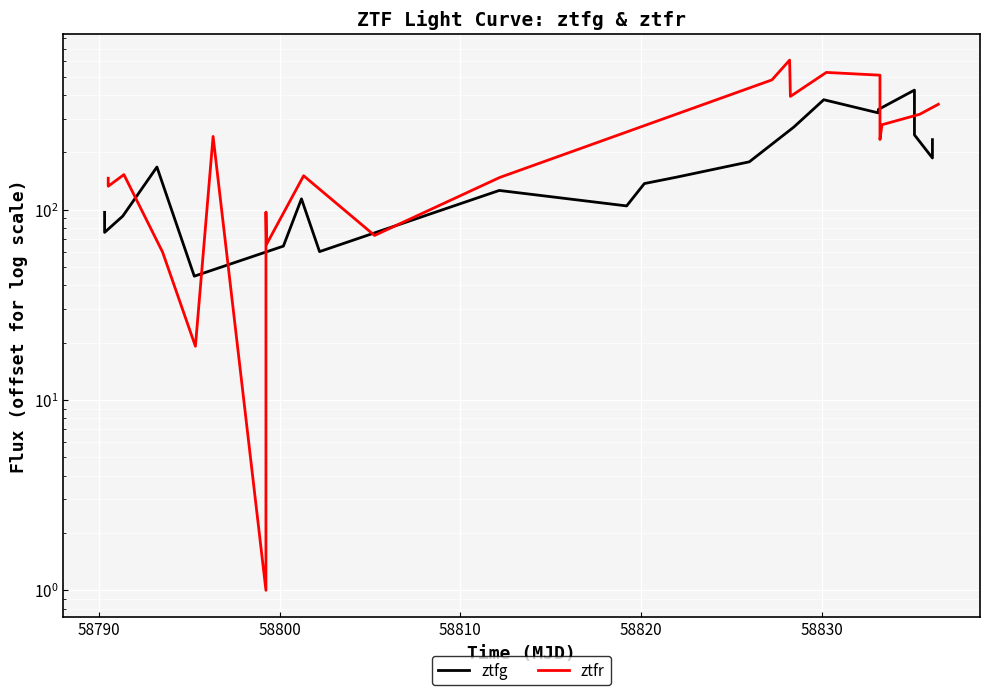

Is this an area chart (filled region under the line)?

No